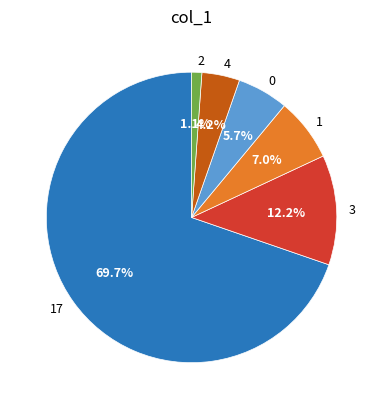

Is it true that 0 is 1% of the pie?

False